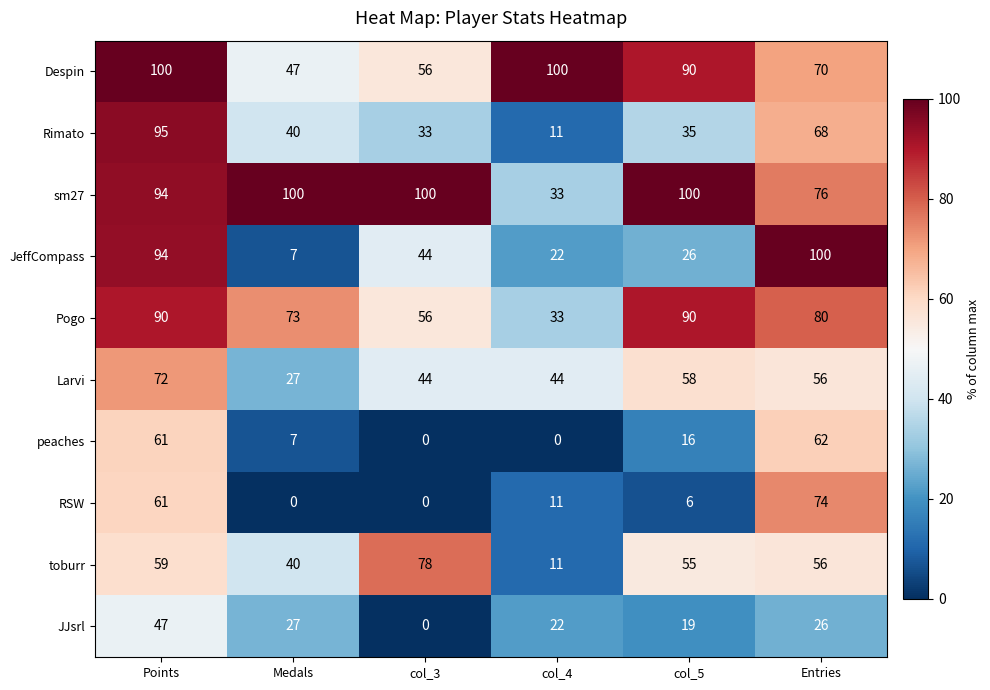

What is the difference between the RSW values at Entries and col_5?

68